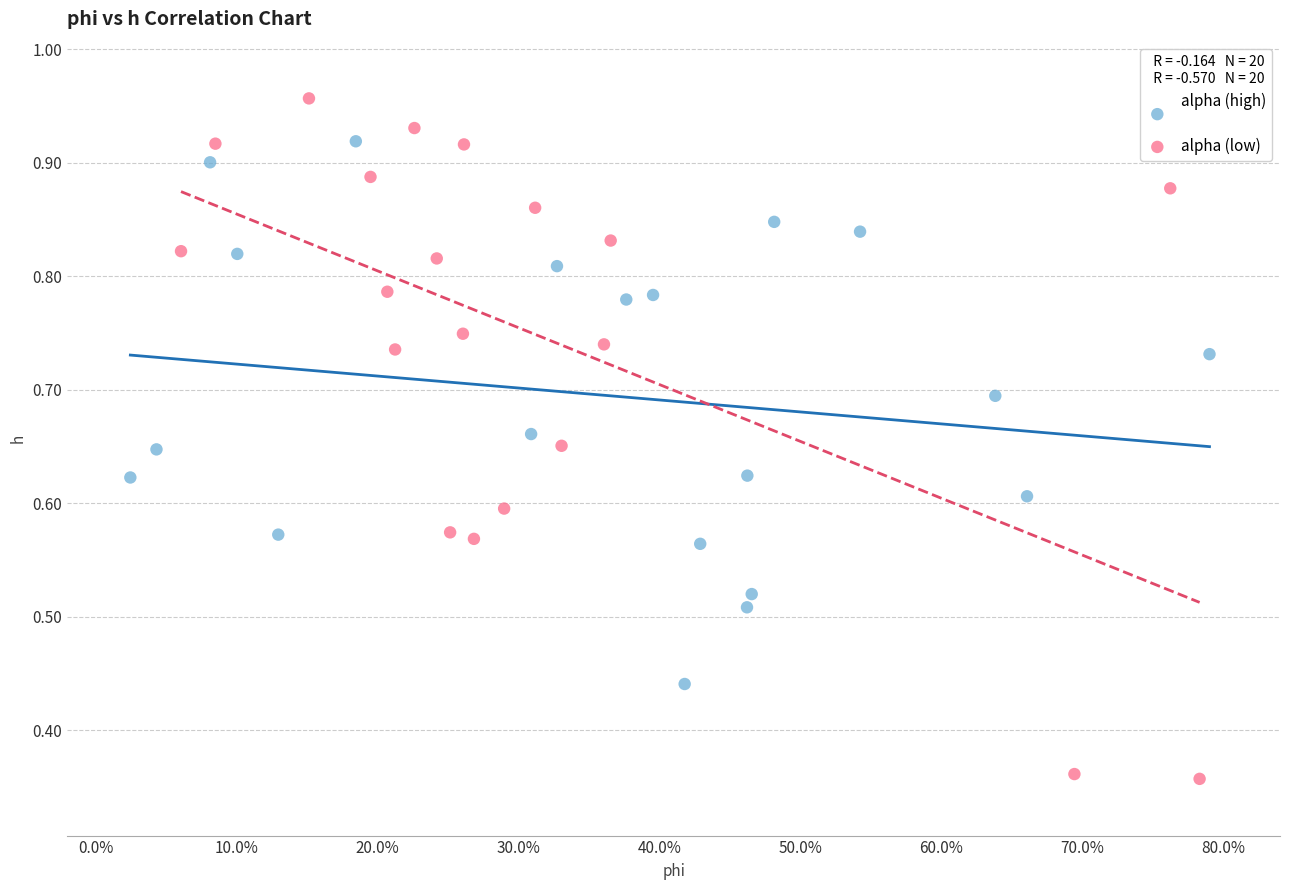

Which series contains the highest Y value?

alpha (low)